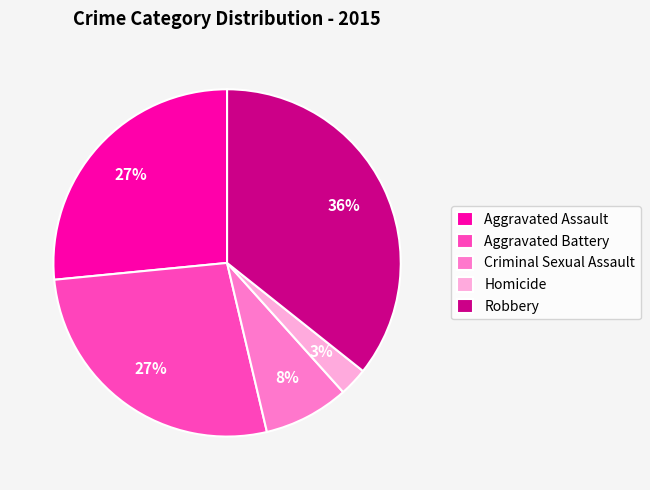

Count the number of slices in the pie.

5